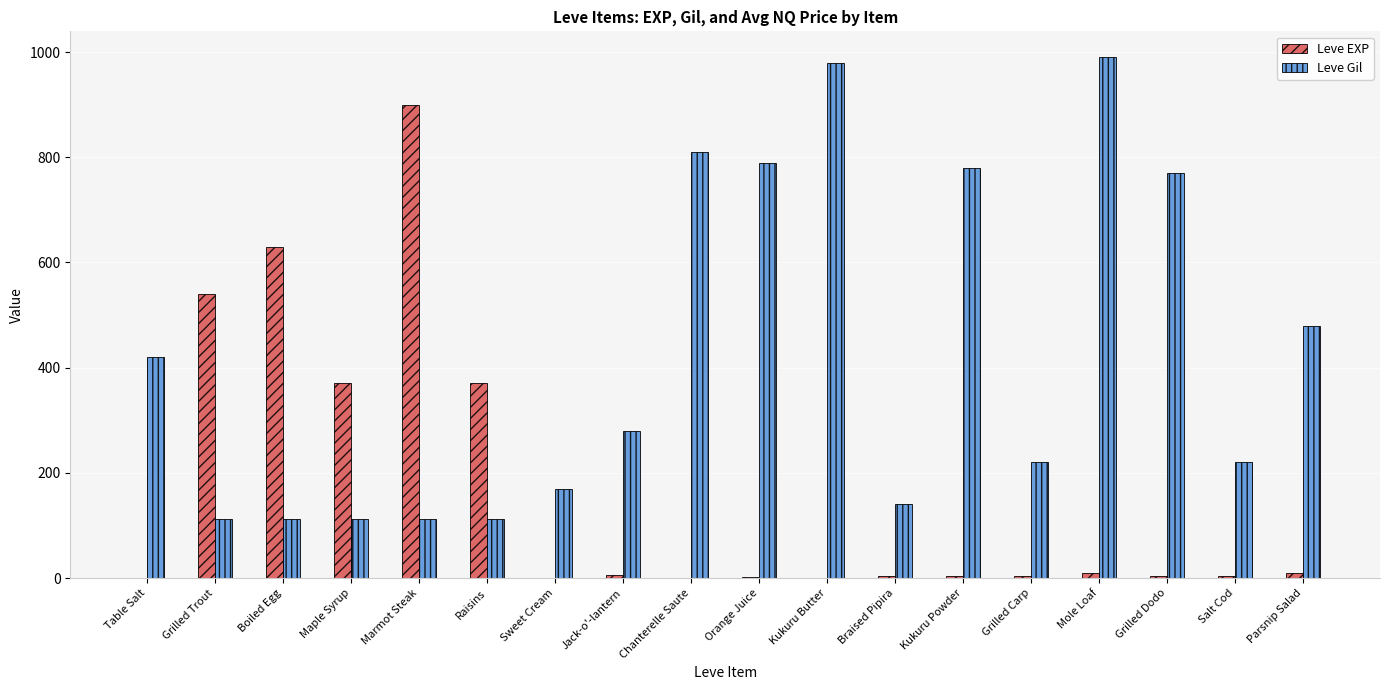

Between Jack-o'-lantern and Kukuru Butter, which series saw the biggest shift?

Leve Gil